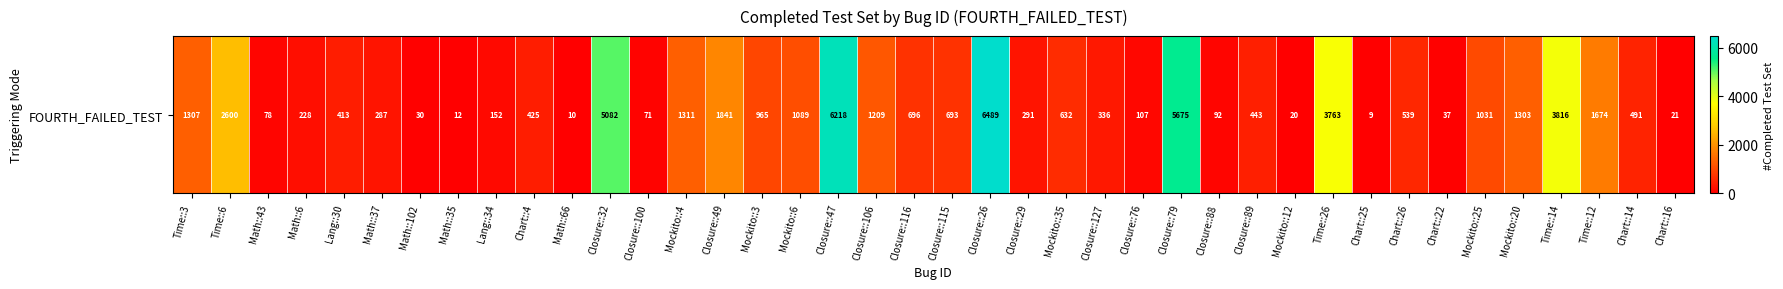

Where does the data first go above 539?

Time::3